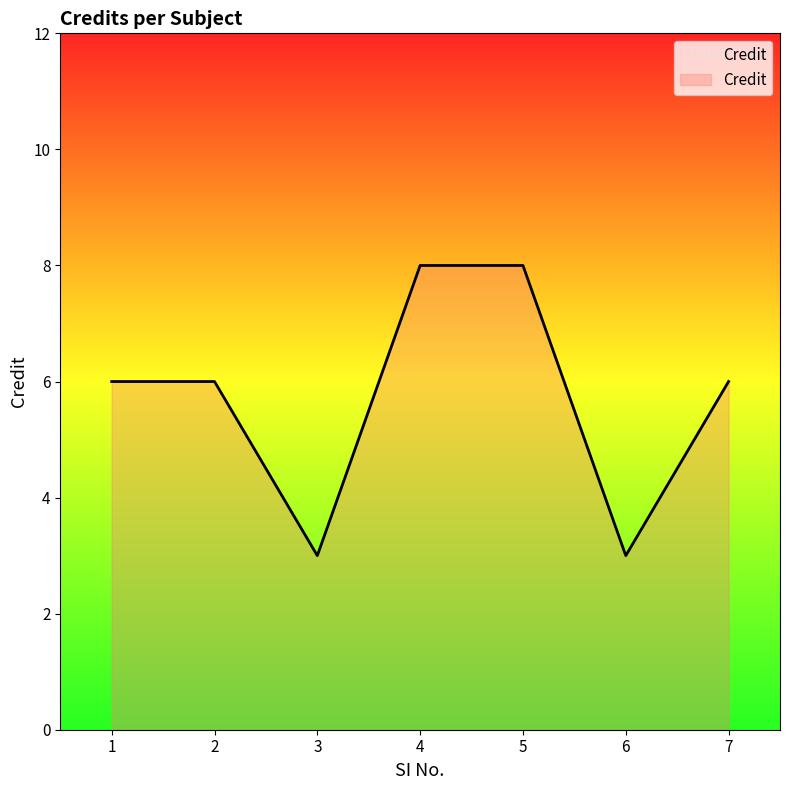

True or false: the data shows 8 at 4.

True